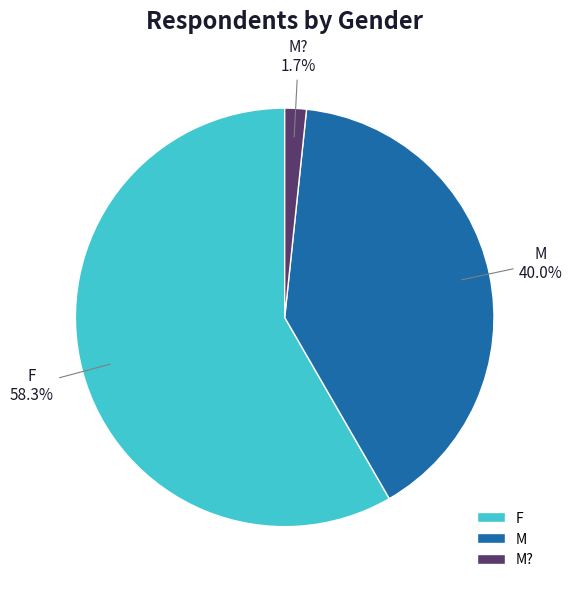

To the nearest percent, what is the difference between the M? and M slice percentages?

38%